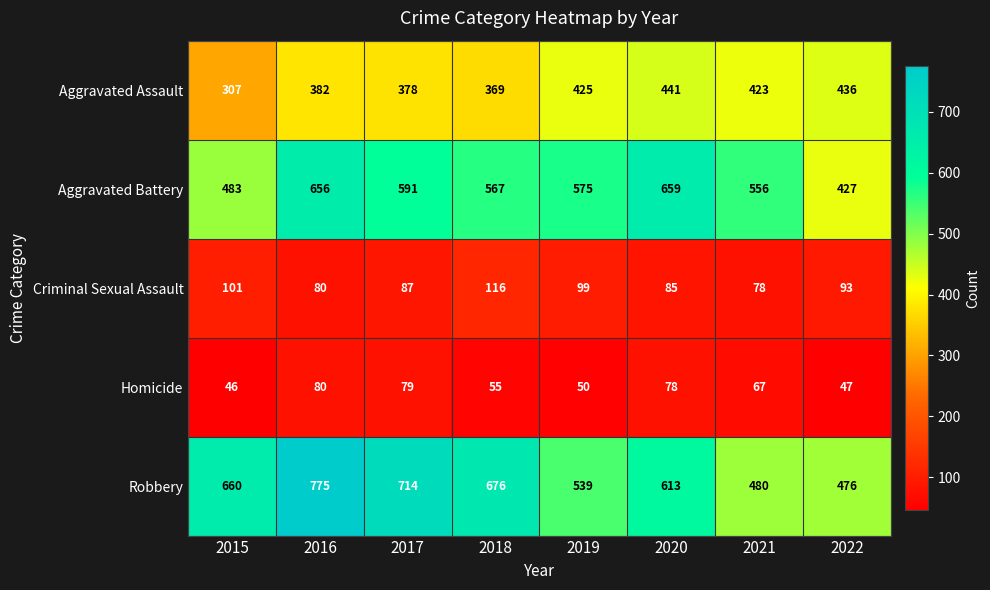

What is the difference between the second highest and minimum values in the Aggravated Assault series?

129